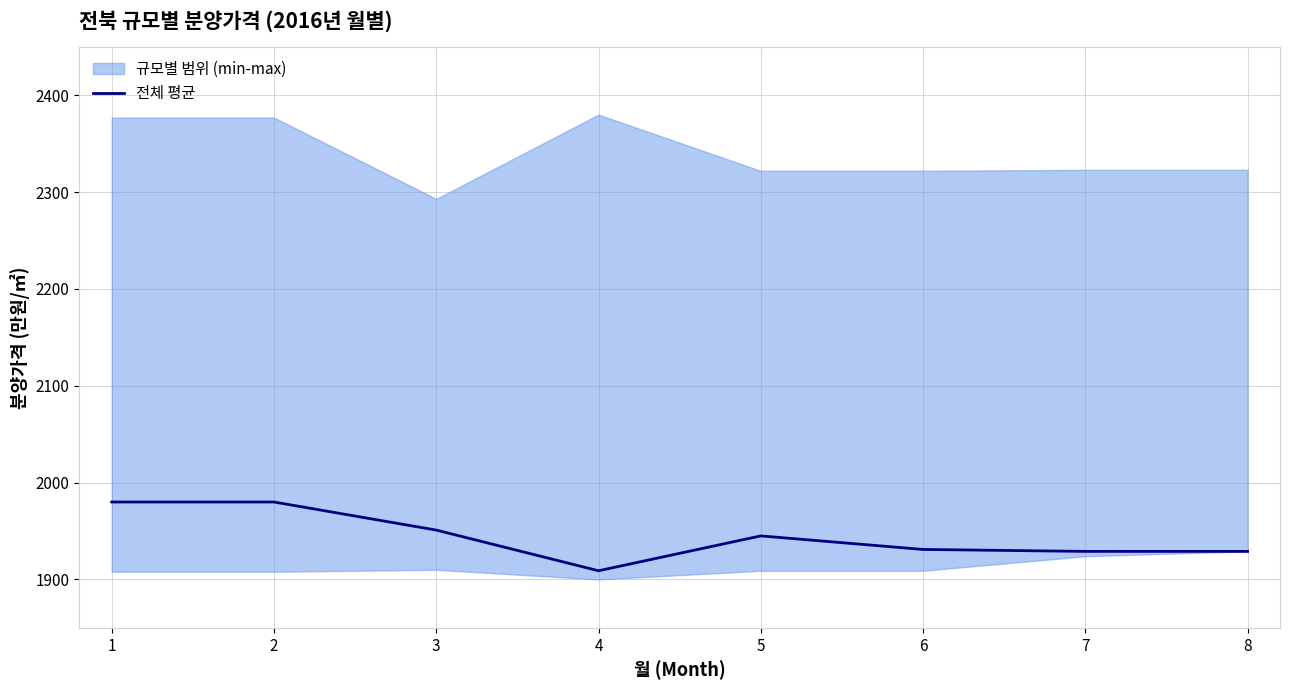

How many lines are shown in the chart?

1